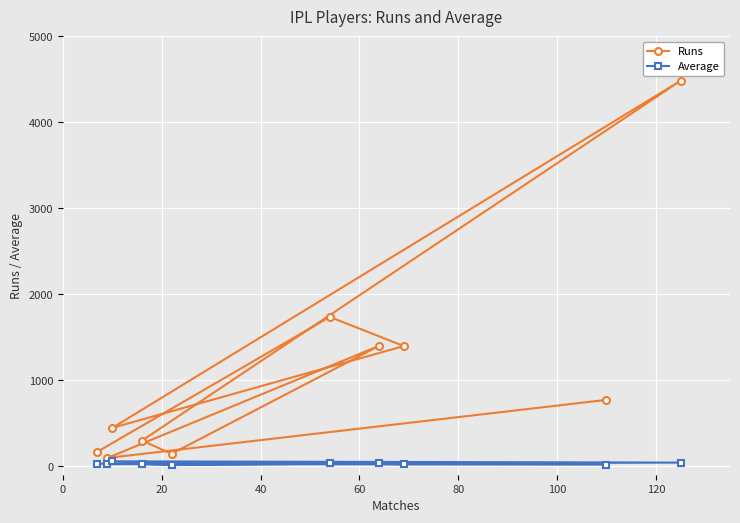

What is the greatest value displayed?

4484.0